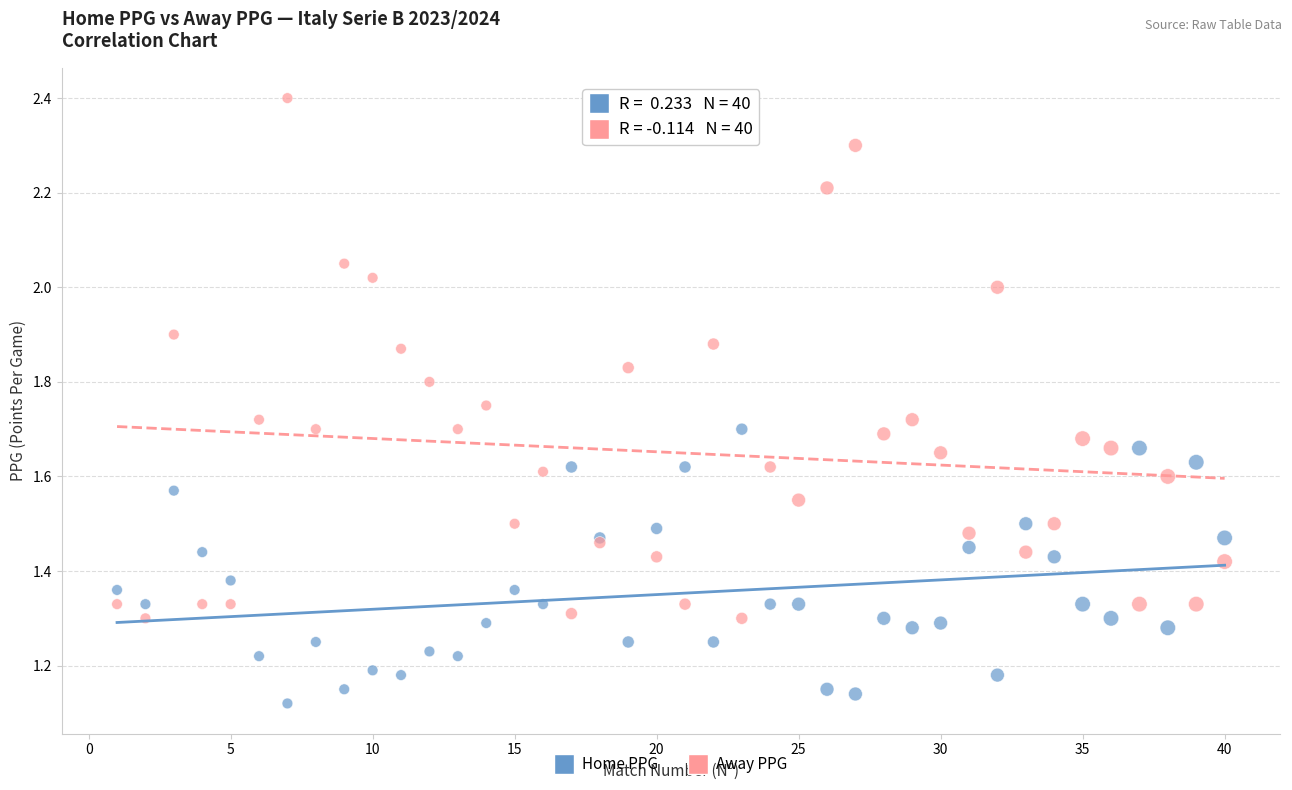

Which series contains the highest Y value?

Away PPG